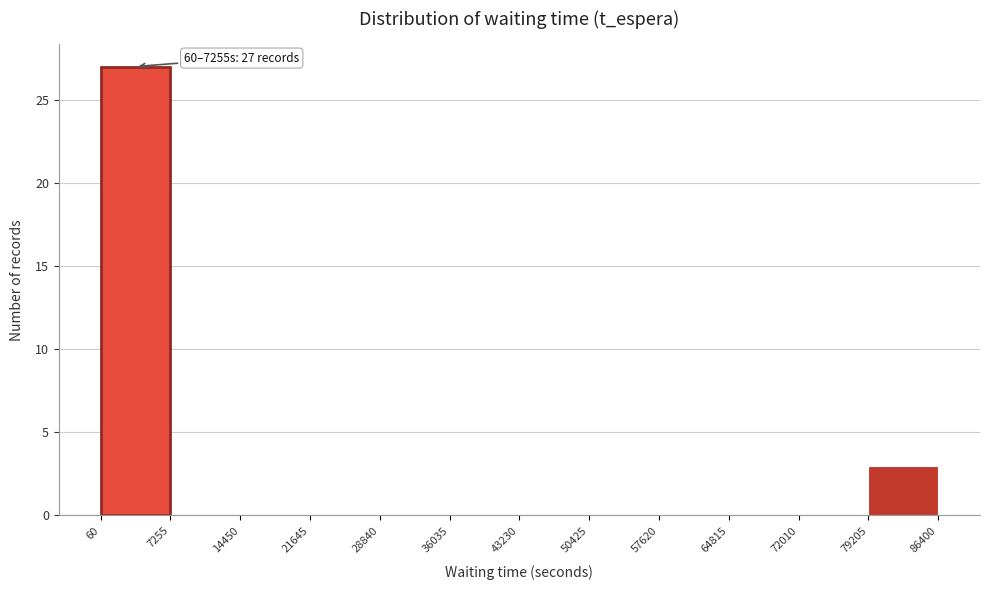

Which range on the x-axis has the tallest bar?

60 to 7255